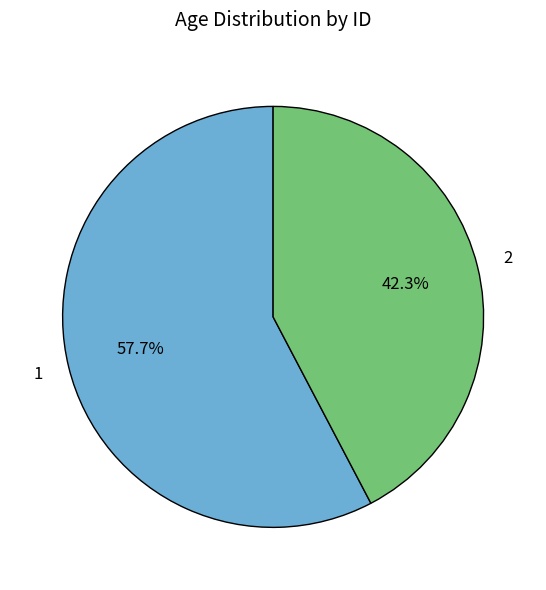

Which has a higher value, 1 or 2?

1